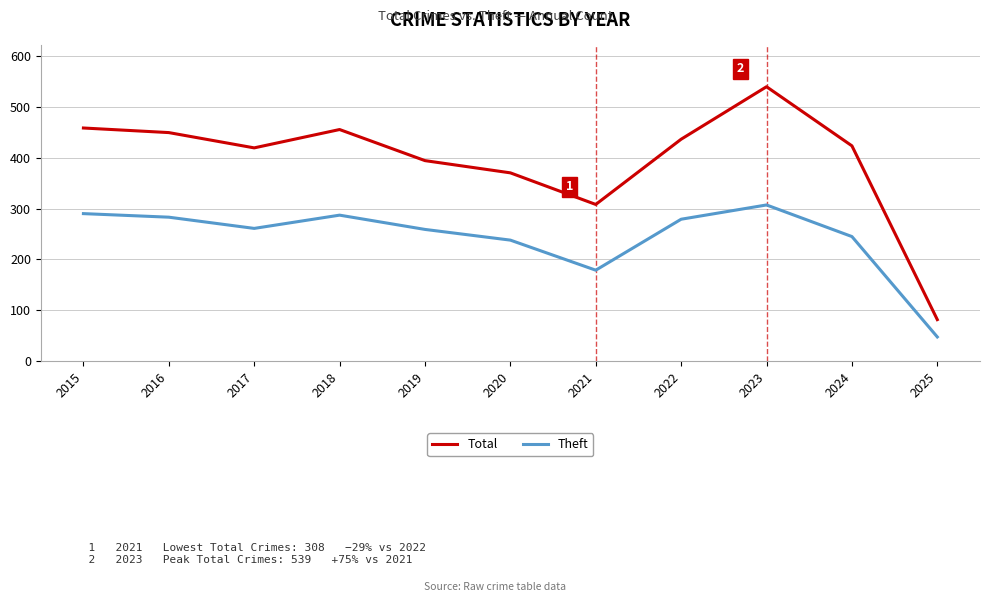

What is the sum of all Theft values?

2676